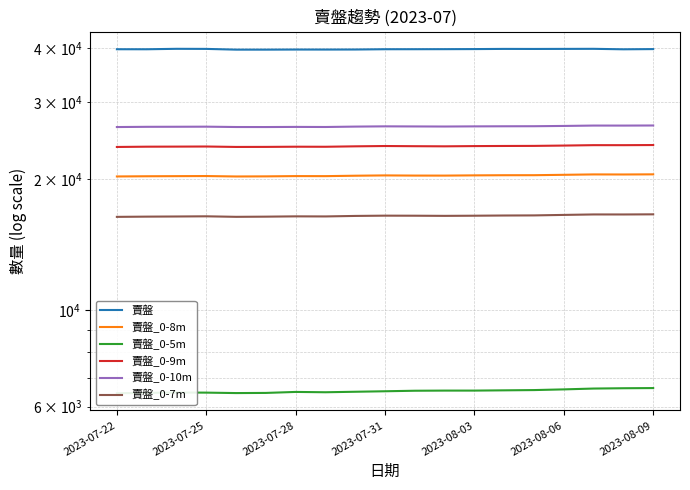

True or false: 賣盤_0-5m has a value of 6445 at 2023-07-22.

True